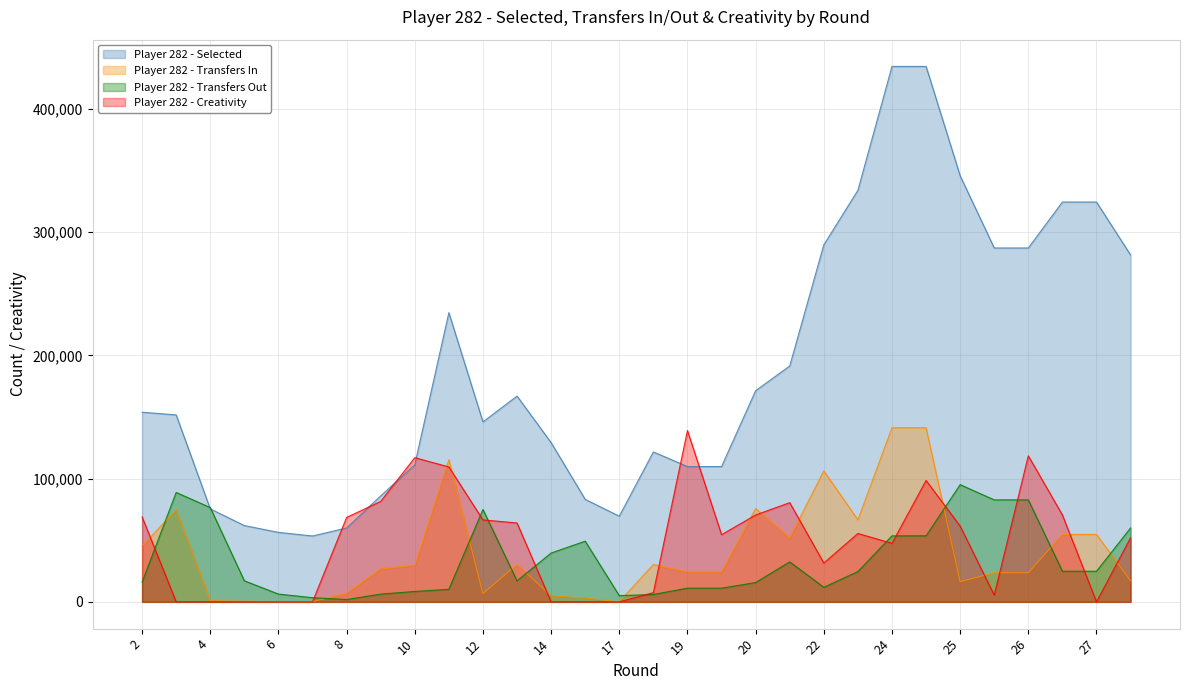

What is the lowest value of the transfers_in series?

131